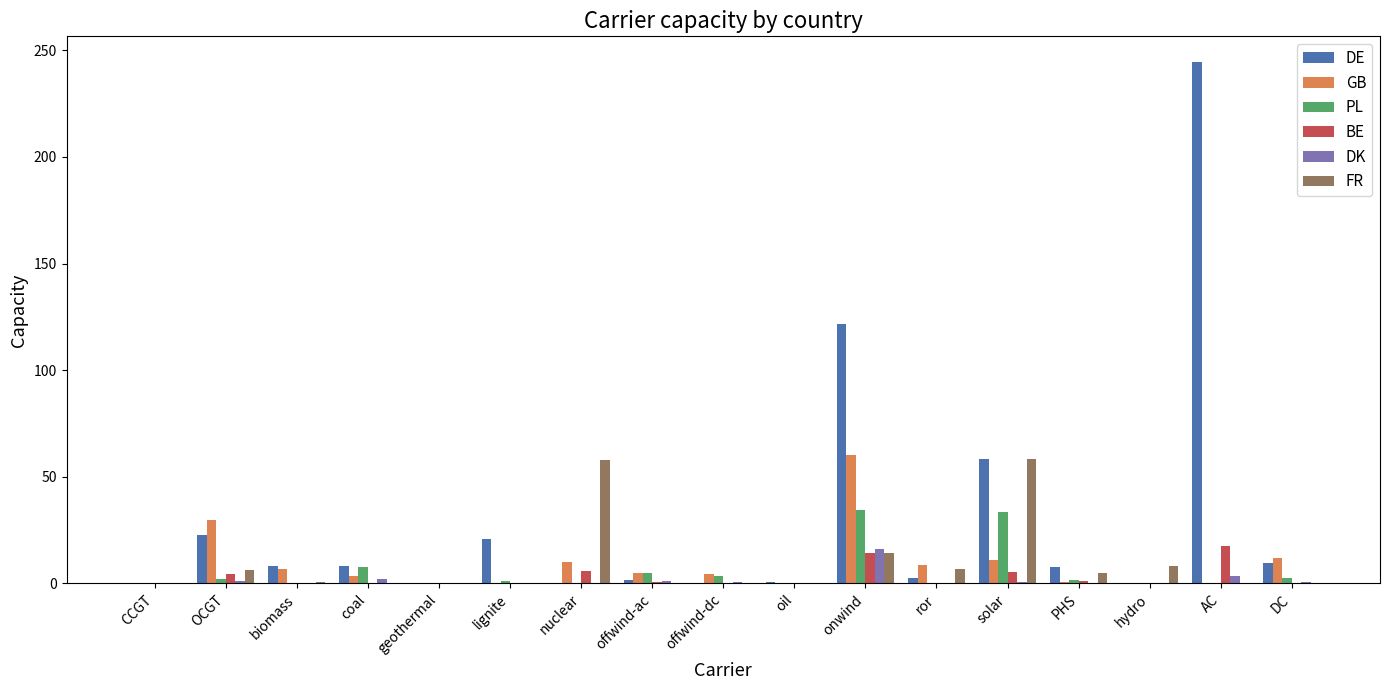

What is the difference between the BE values at biomass and OCGT?

4.3